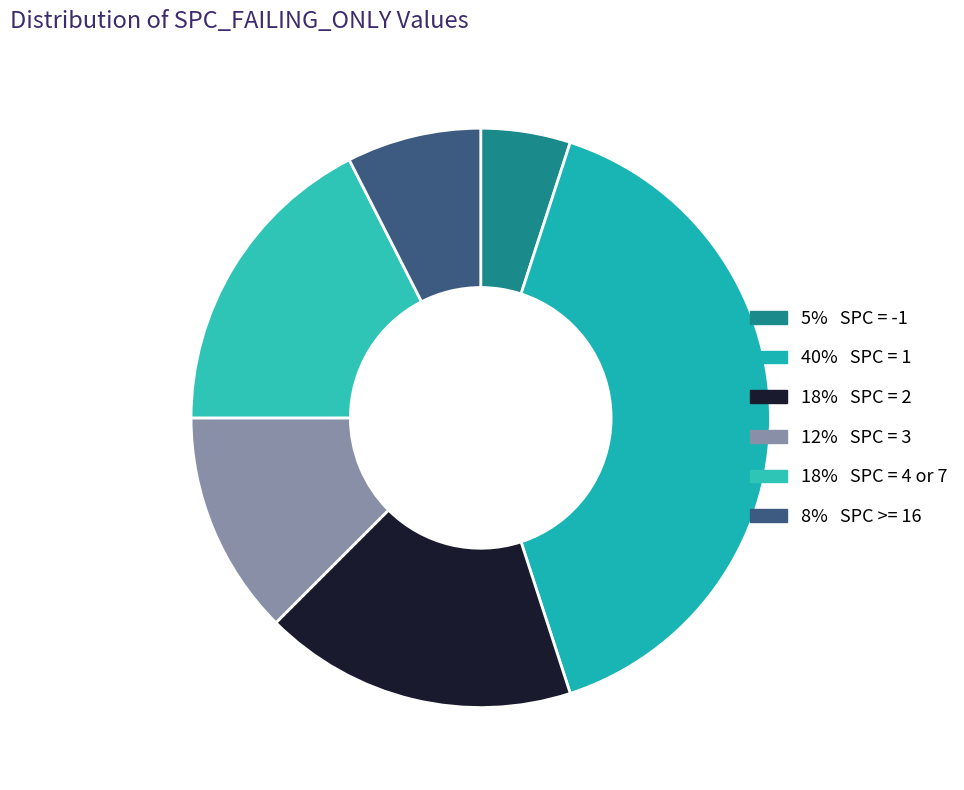

How many segments does this pie chart have?

6